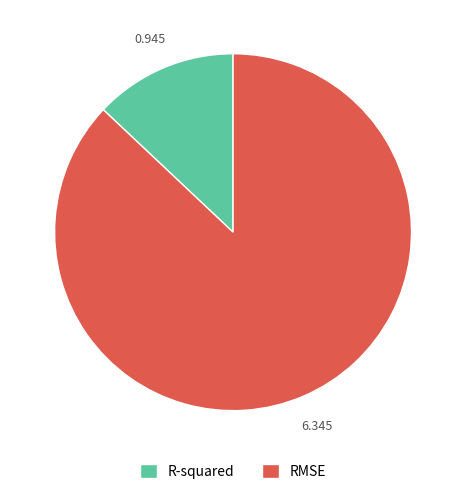

Which category has the biggest portion of the pie?

RMSE